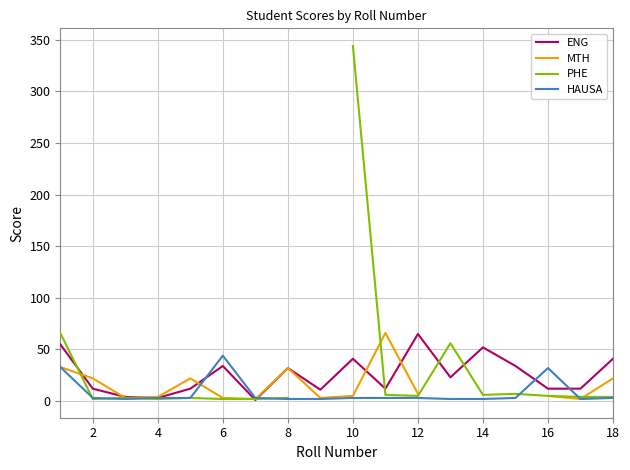

True or false: PHE has more than 0 interior local peaks.

True